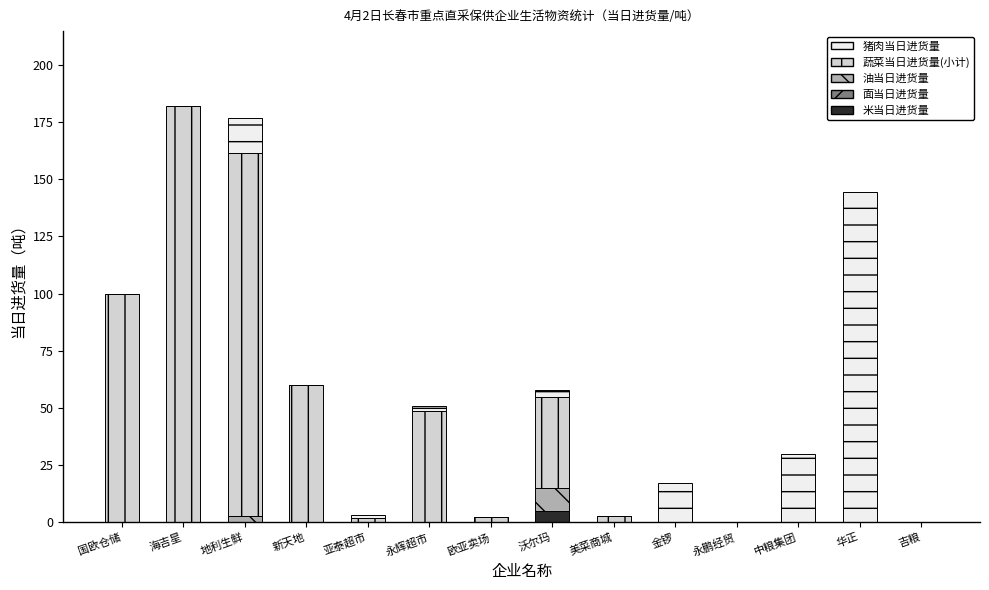

Does the chart contain stacked bars?

Yes